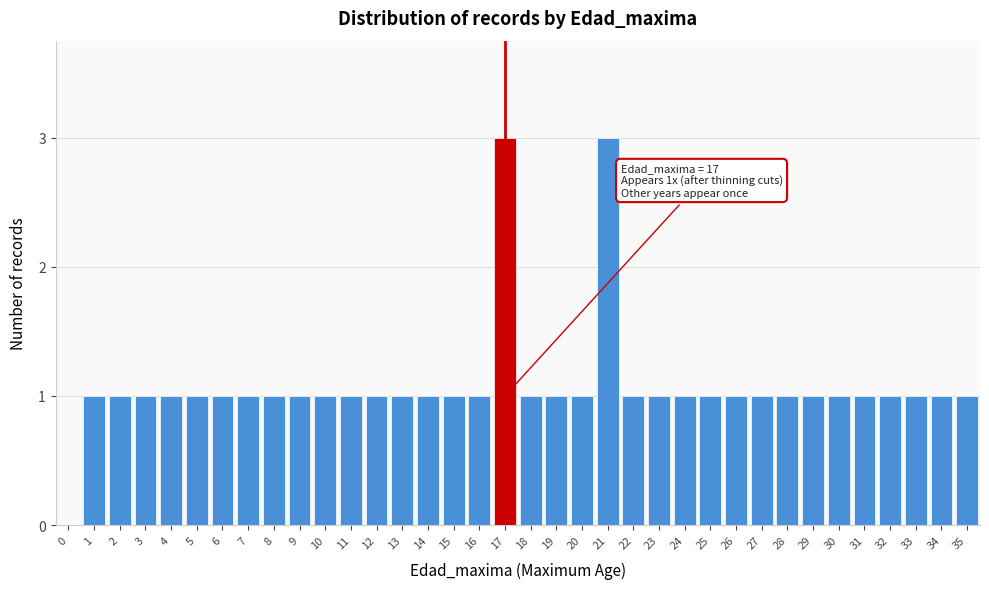

What is the sum of all values?

39